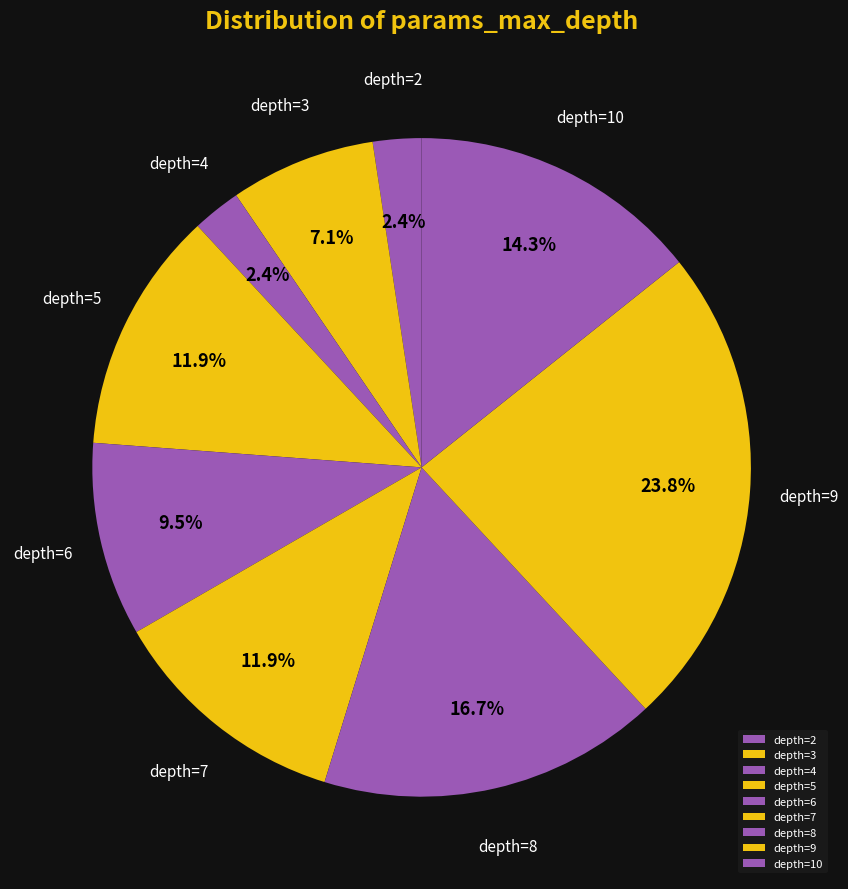

Combined, what portion of the pie is depth=10 and depth=8?

31.0%